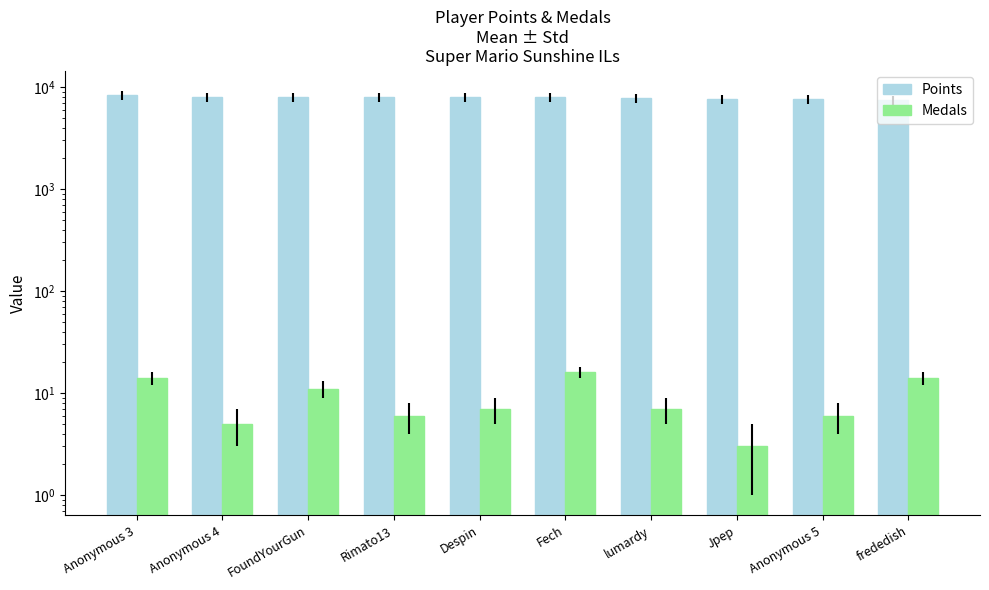

Rank the series by their average value, from lowest to highest.

Medals, Points